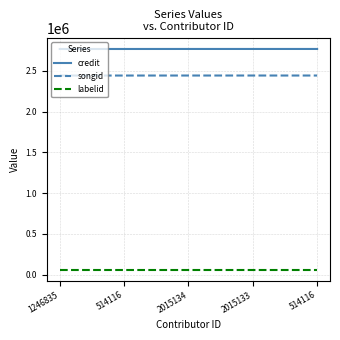

What is the maximum value for labelid?

63404